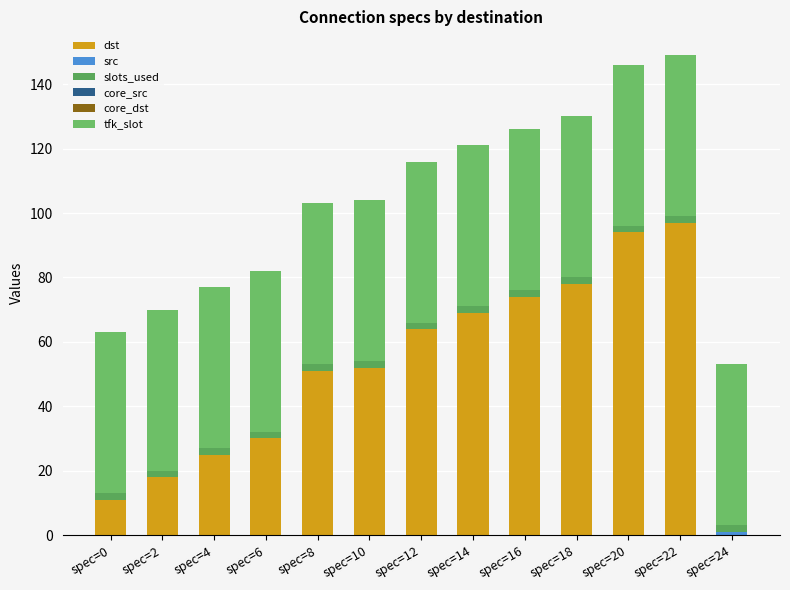

At which category is the sum across all series the highest?

spec=22